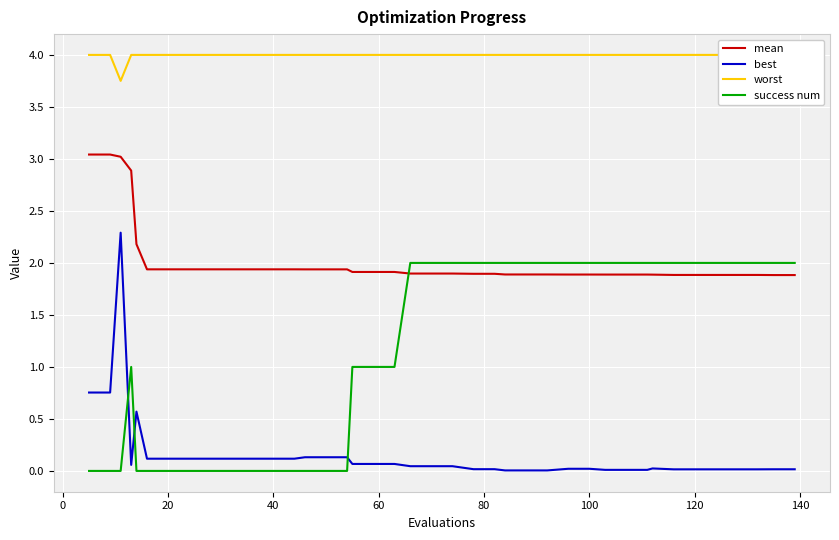

True or false: best and success num cross at least once.

True